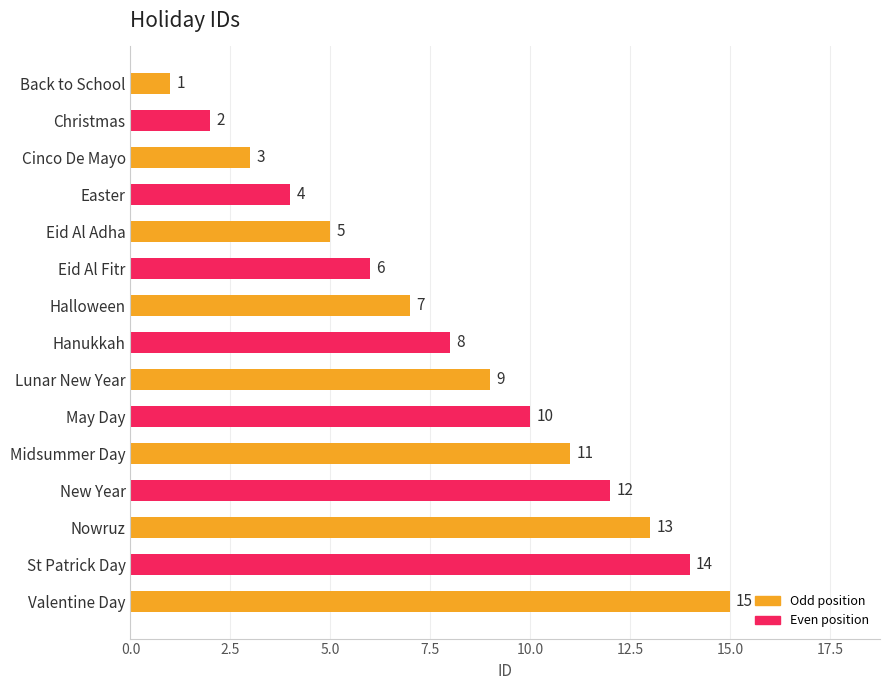

What is the sum of the values at Hanukkah and St Patrick Day?

22